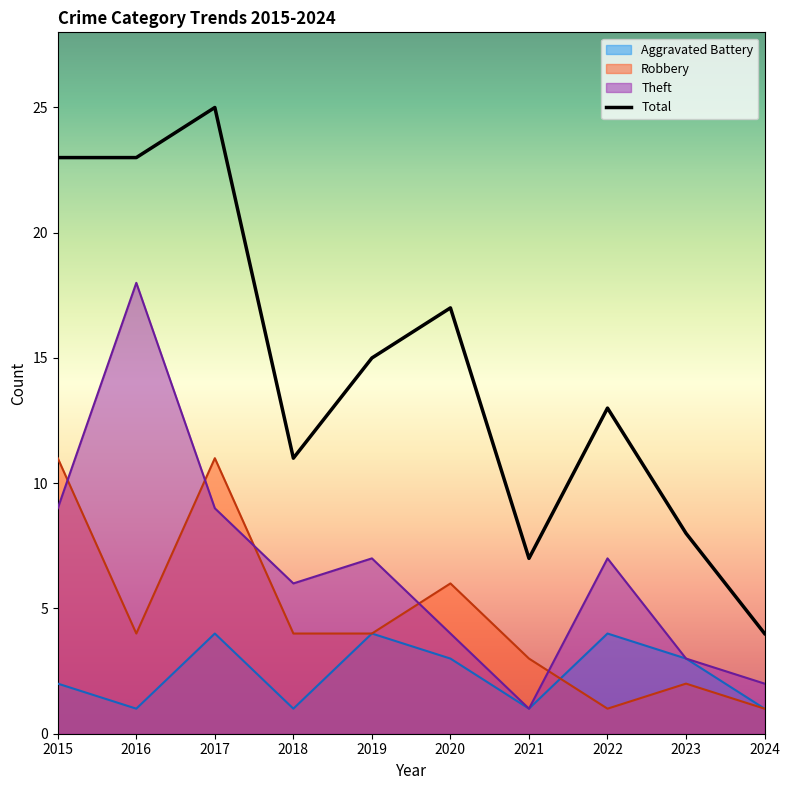

True or false: Aggravated Battery and Theft cross at least once.

False